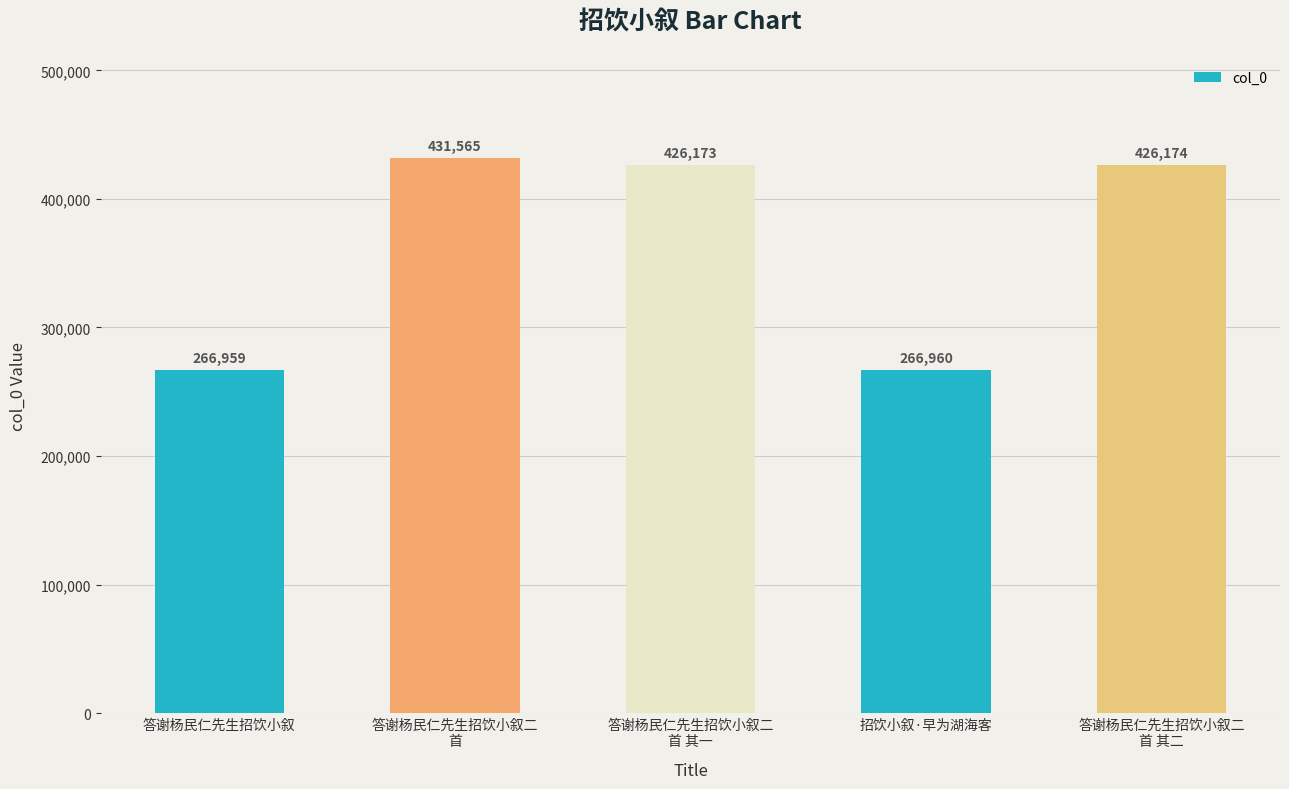

What is the difference between the maximum and minimum values?

164606